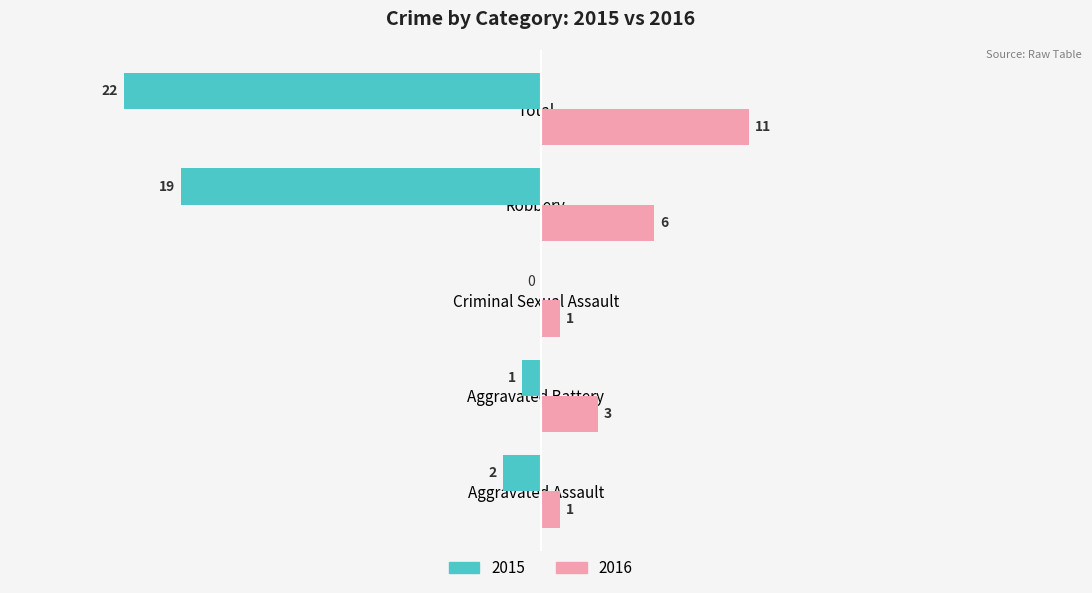

At which category is the sum across all series the highest?

Aggravated Battery